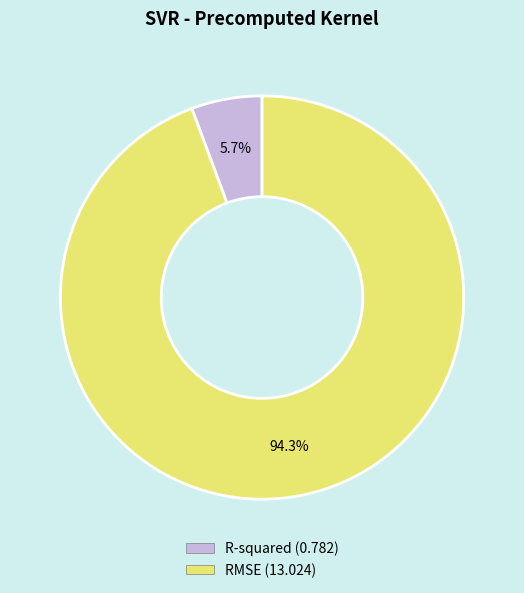

To the nearest percent, what percentage of the pie is R-squared?

6%